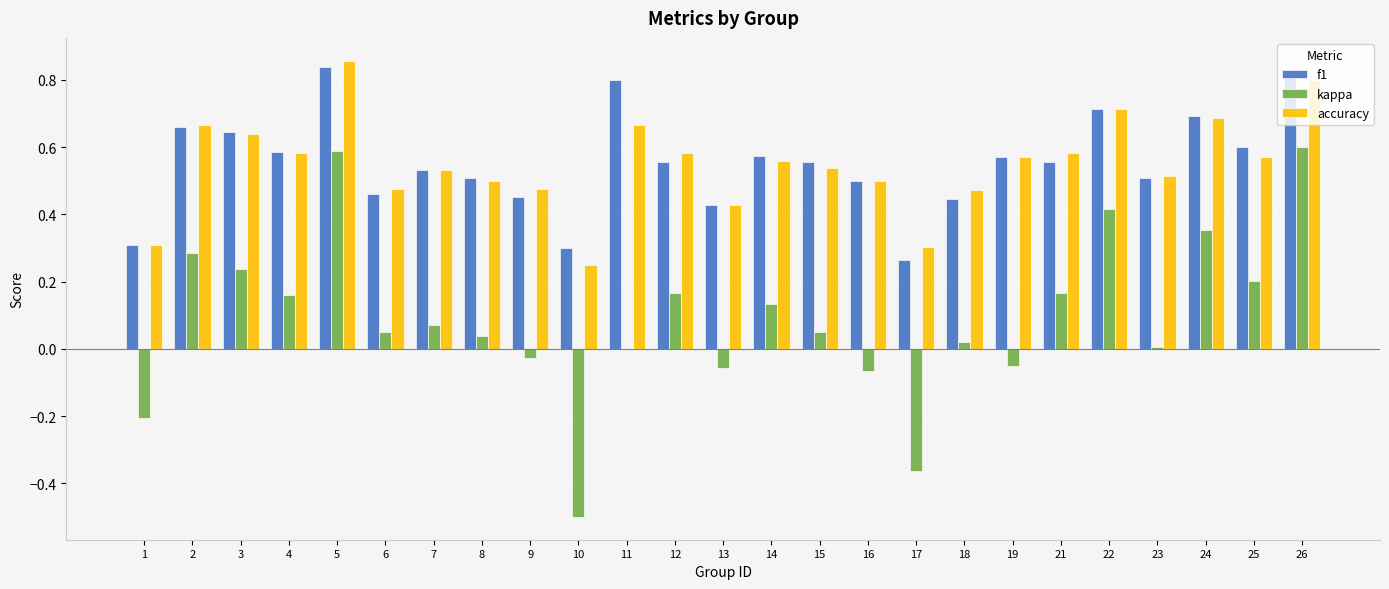

Is the value of accuracy at 7 greater than the value of f1 at 11?

No